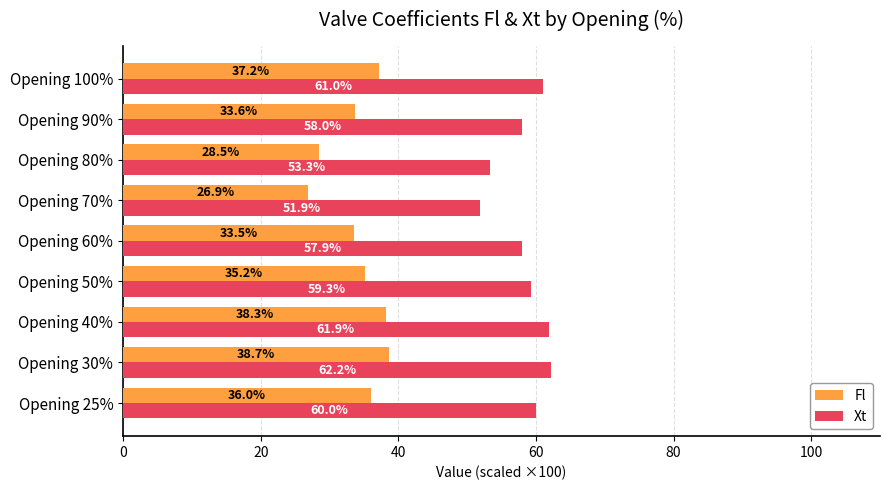

Rank the series by their maximum value, from highest to lowest.

Xt, Fl